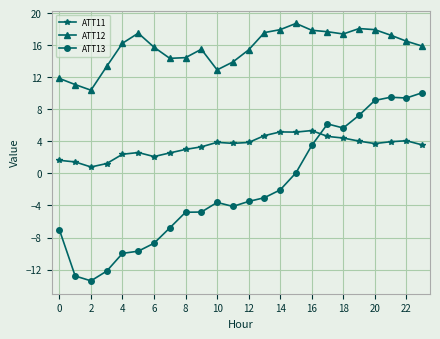

What is the value of the ATT11 point at the 22nd from the left?

4.0